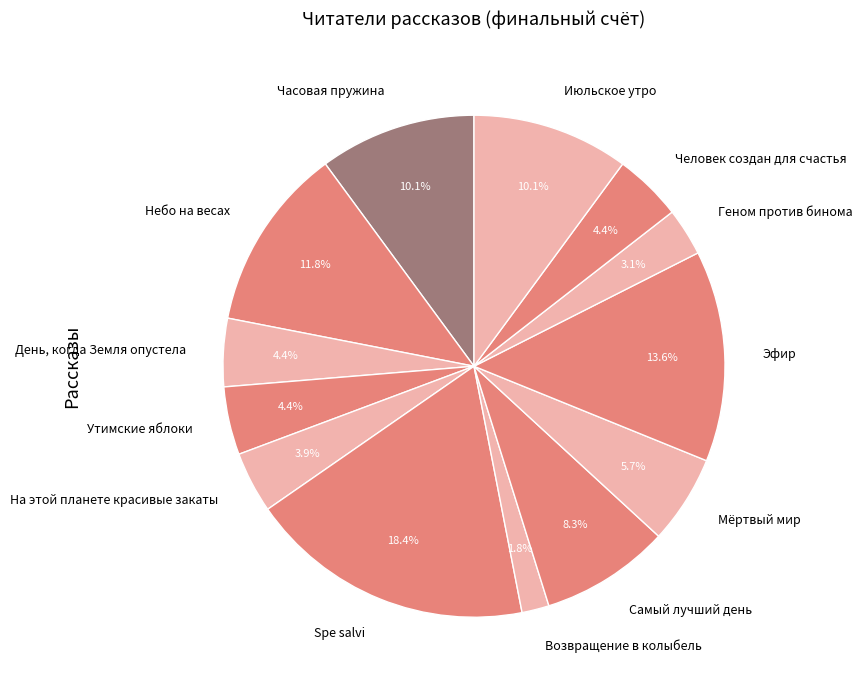

Is the sum of Самый лучший день and Spe salvi greater than half?

No